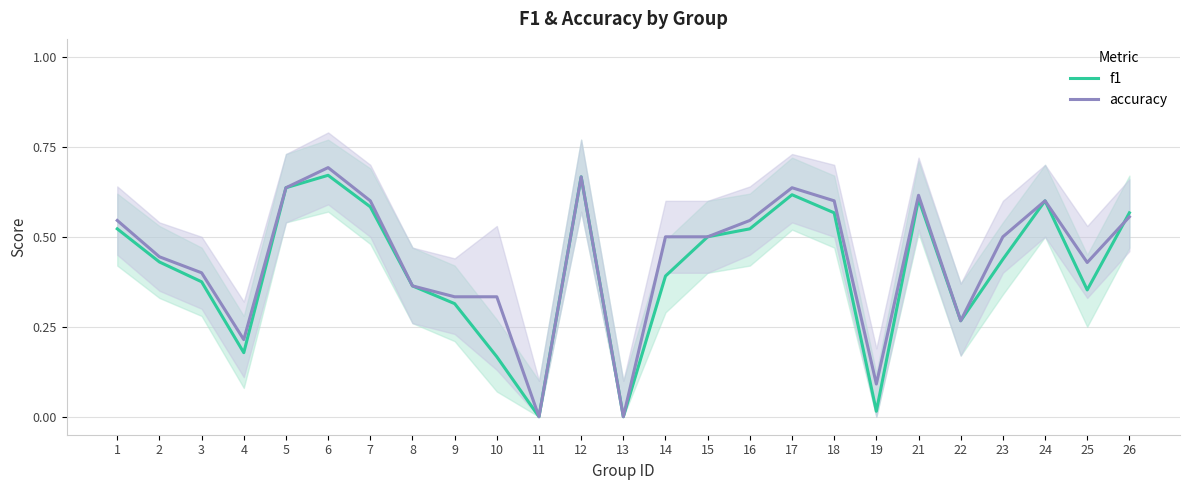

Which category has the highest value across all series?

6